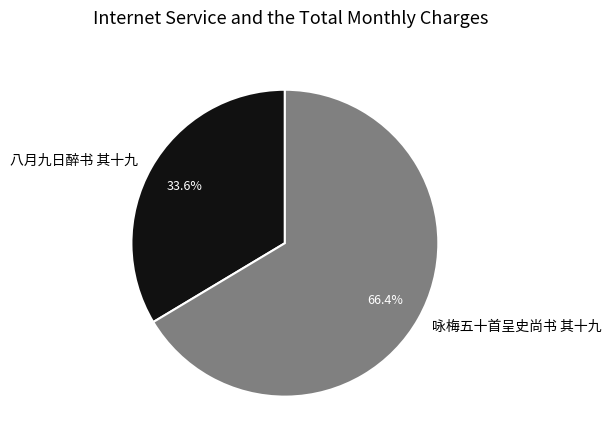

The 咏梅五十首呈史尚书 其十九 slice represents 66% of the pie. True or false?

True